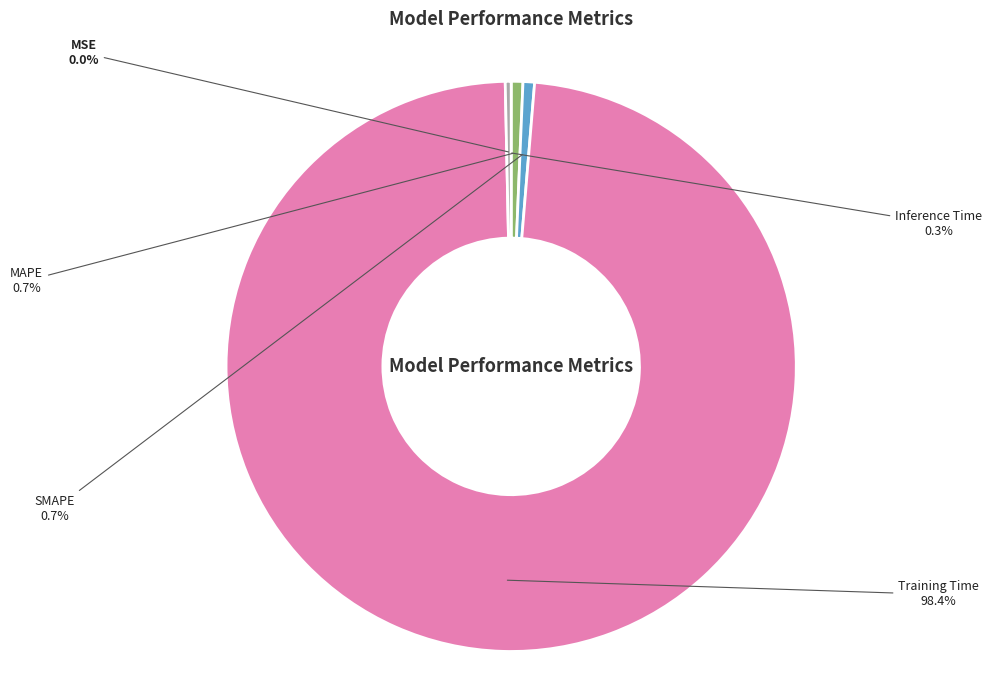

Is the sum of MAPE and SMAPE greater than half?

No